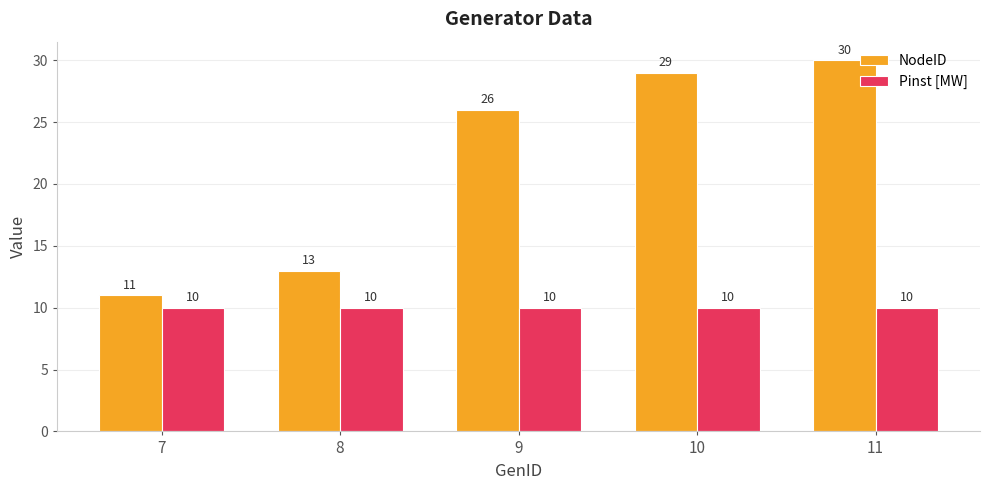

Rank the series by their maximum value, from highest to lowest.

NodeID, Pinst [MW]